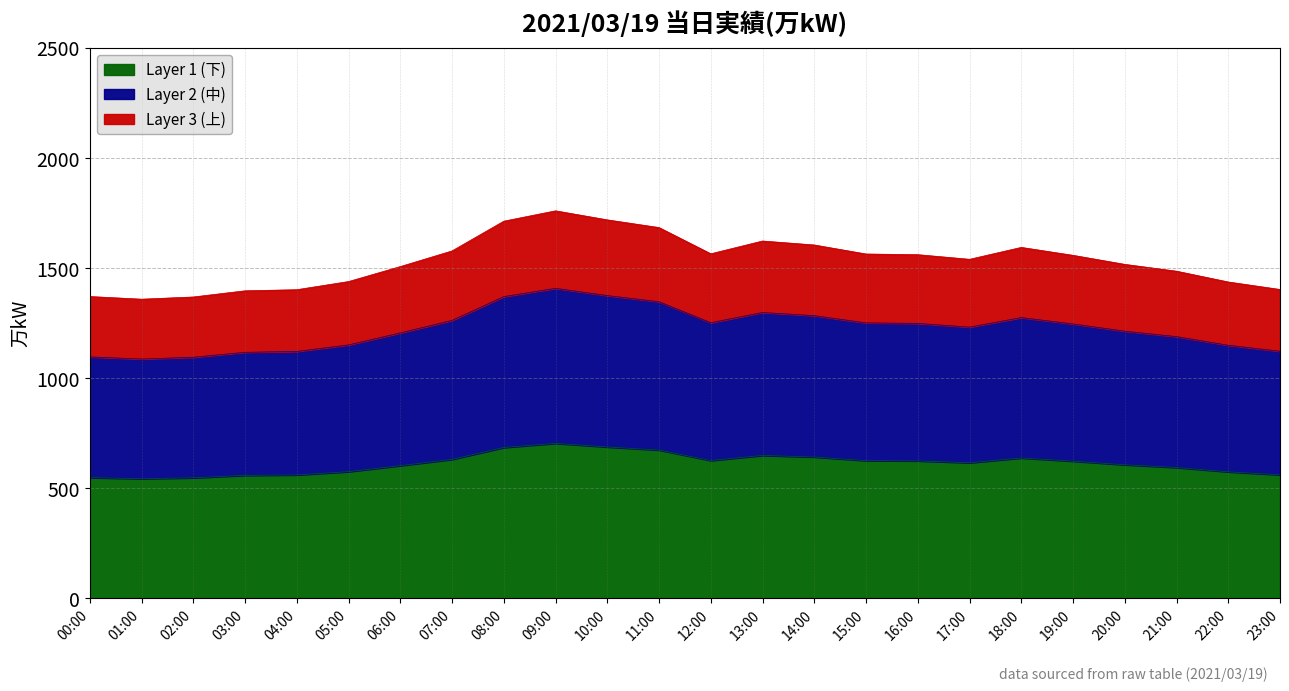

What is the change in value from 02:00 to 09:00?

+156.4